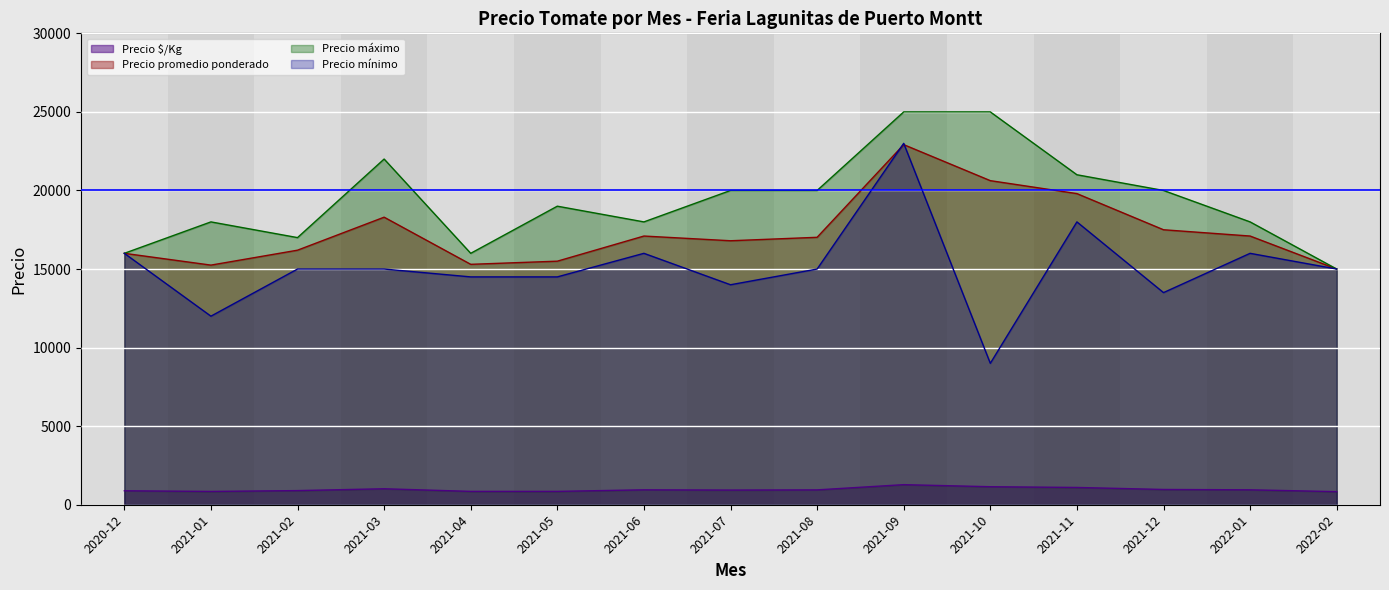

What is the difference between the maximum and minimum values in the Precio máximo series?

10000